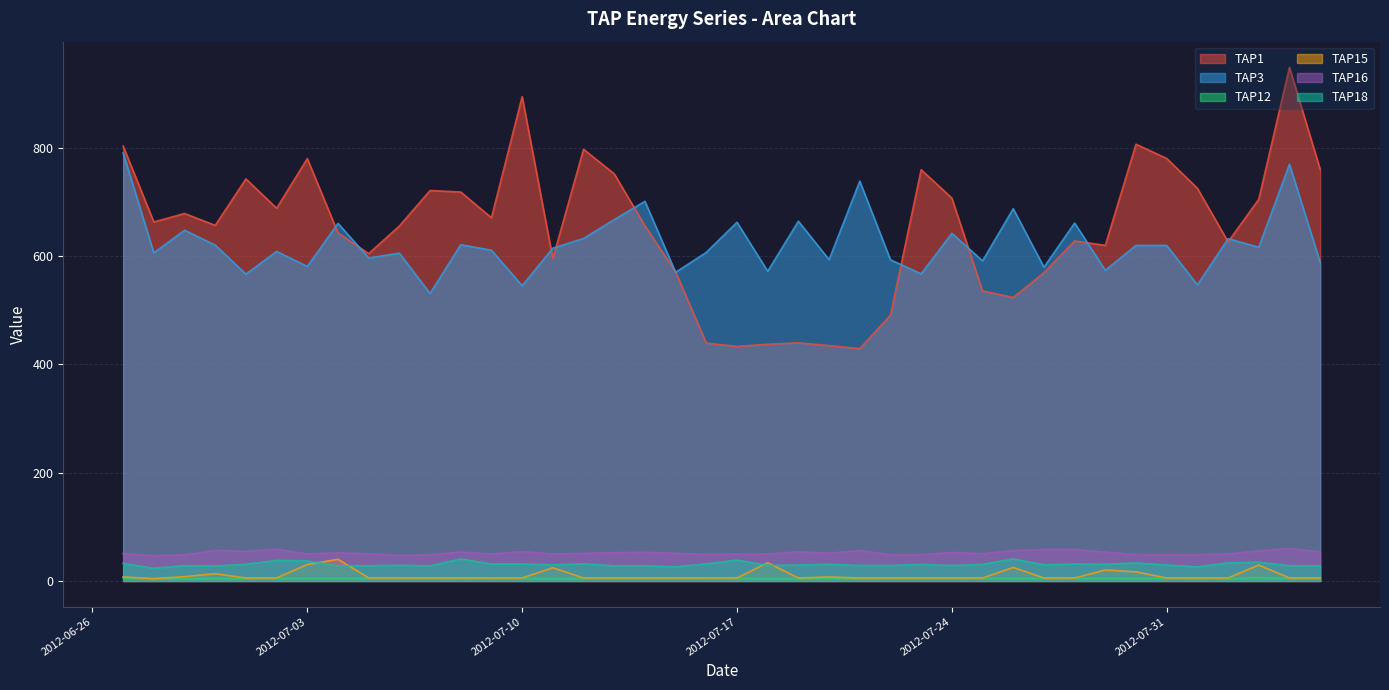

What is the difference between the maximum and minimum values in the TAP15 series?

35.8